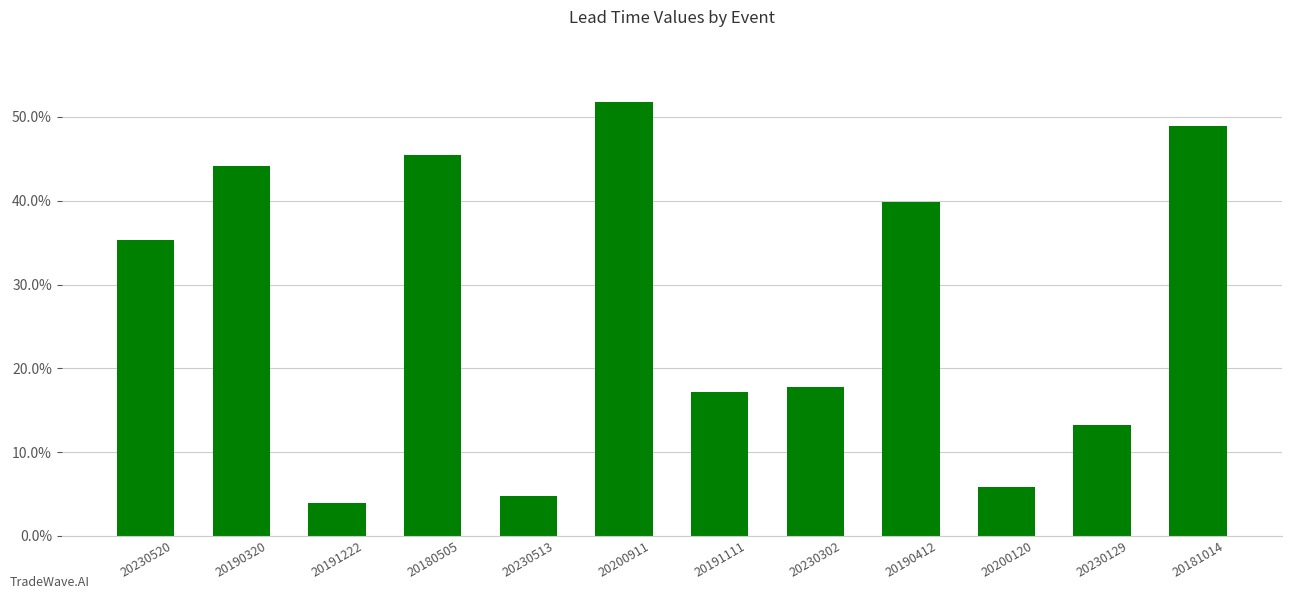

What is the average value?

0.3